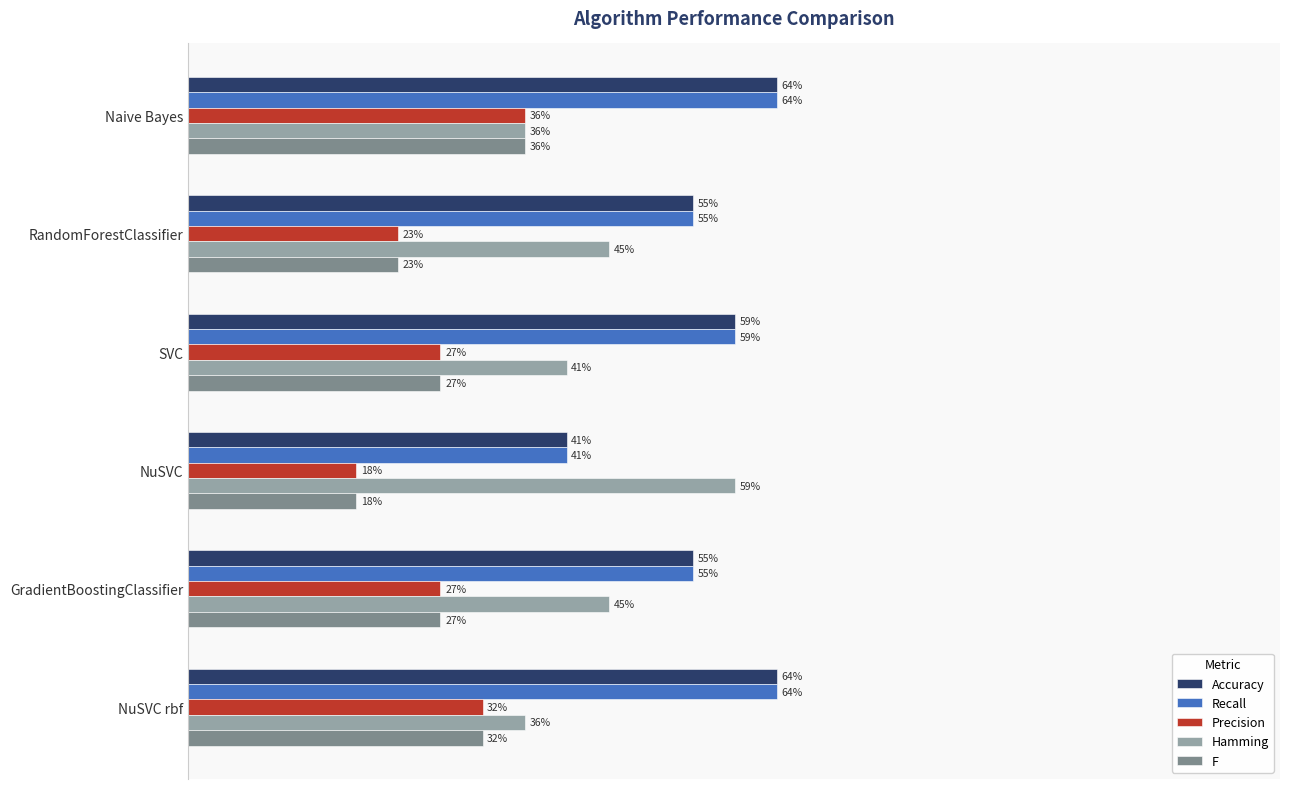

What is the difference between the second highest and second lowest values in the Hamming series?

0.1